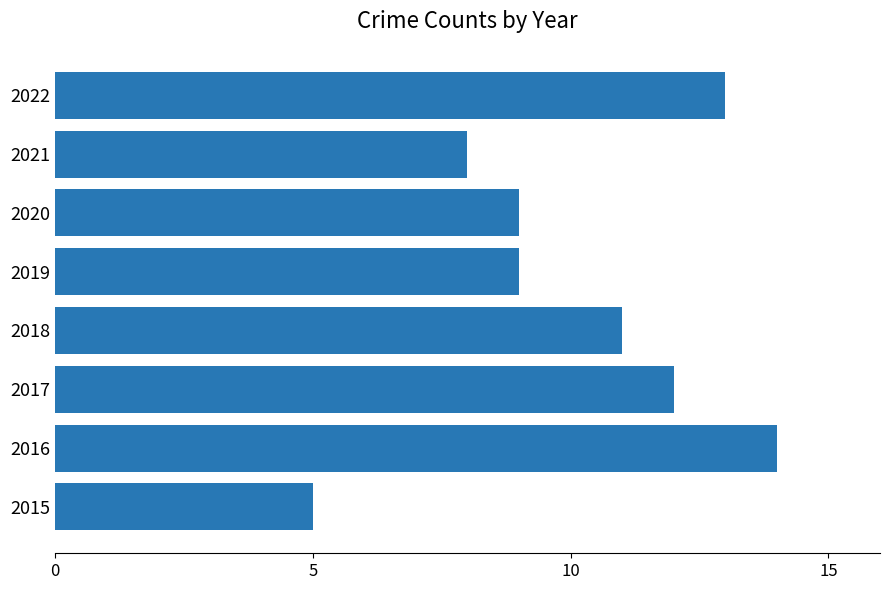

What is the minimum value shown in the chart?

5